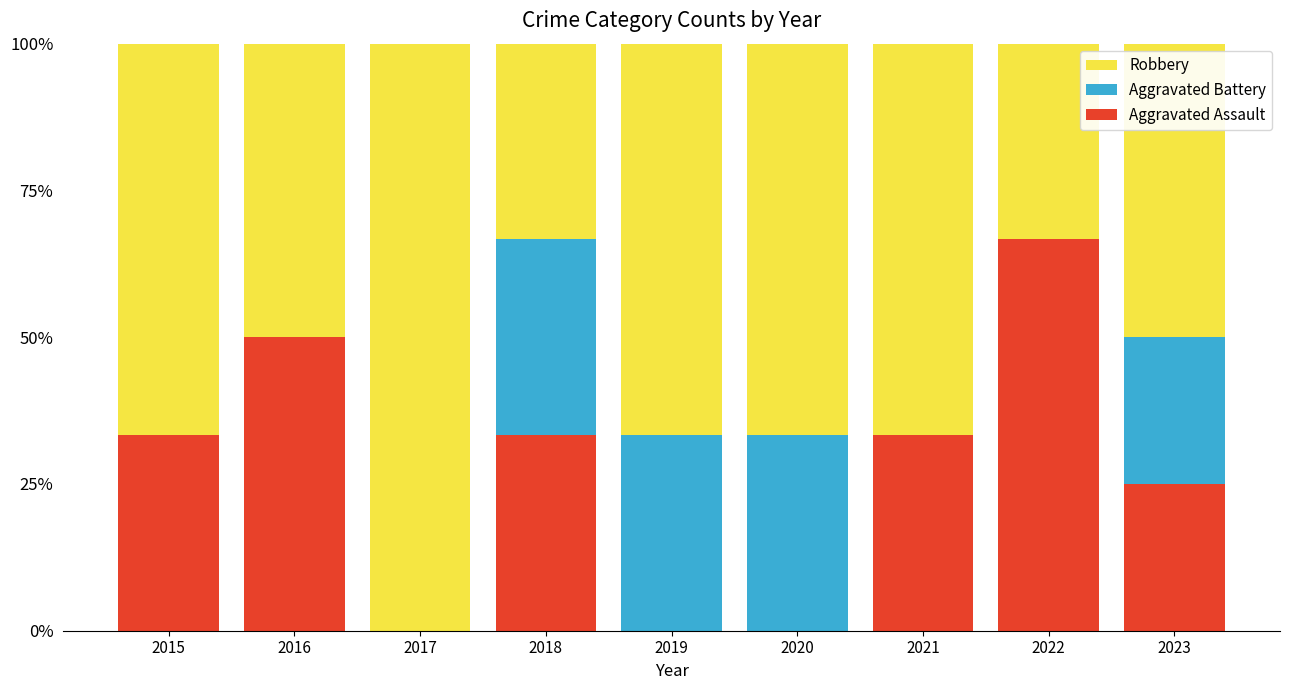

Count the number of data series in this chart.

3